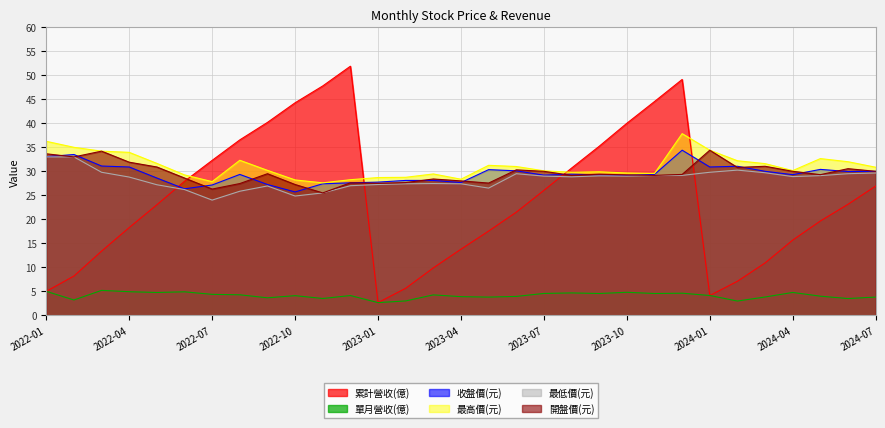

At which category does the chart reach its minimum across all series?

2023-01